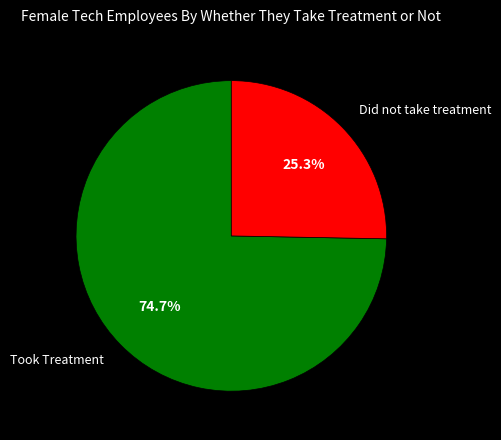

What is the total percentage of Took Treatment and Did not take treatment?

100.0%